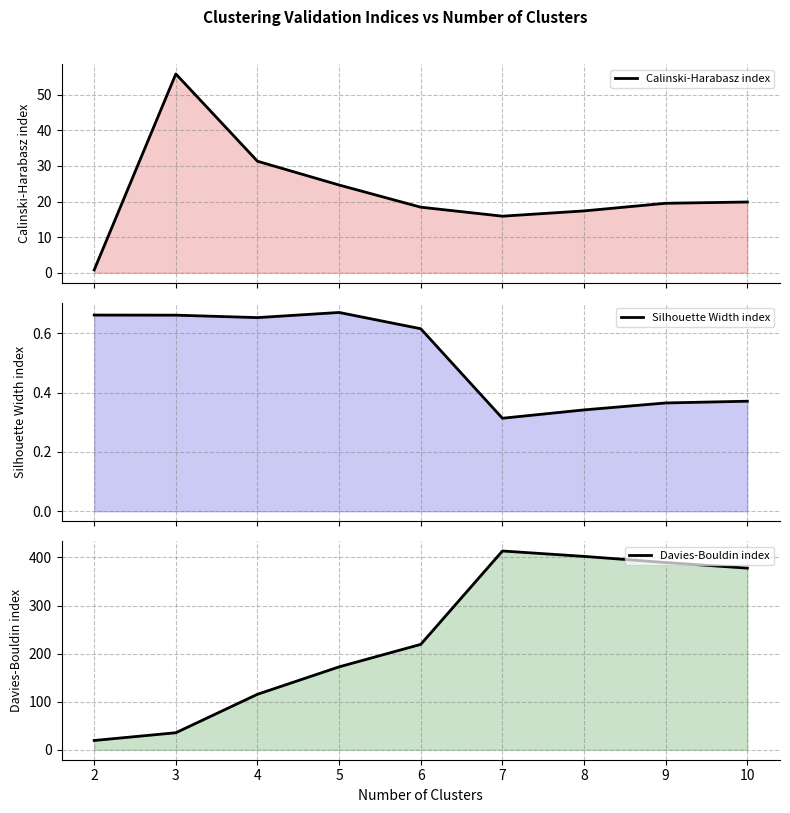

At which category does Silhouette Width index reach its first local valley?

4